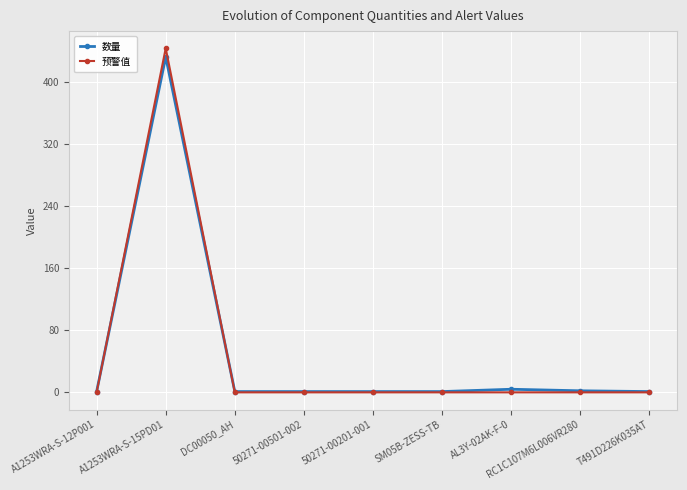

Is it true that 数量 equals 1 at T491D226K035AT?

True